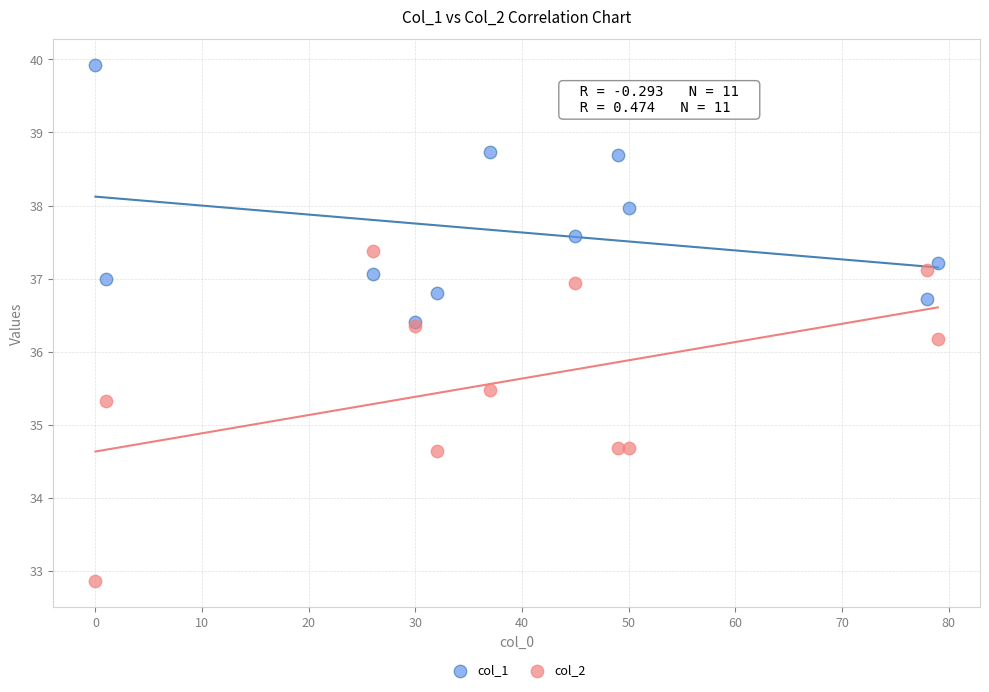

Across all series, what Y value is closest to 36?

36.2